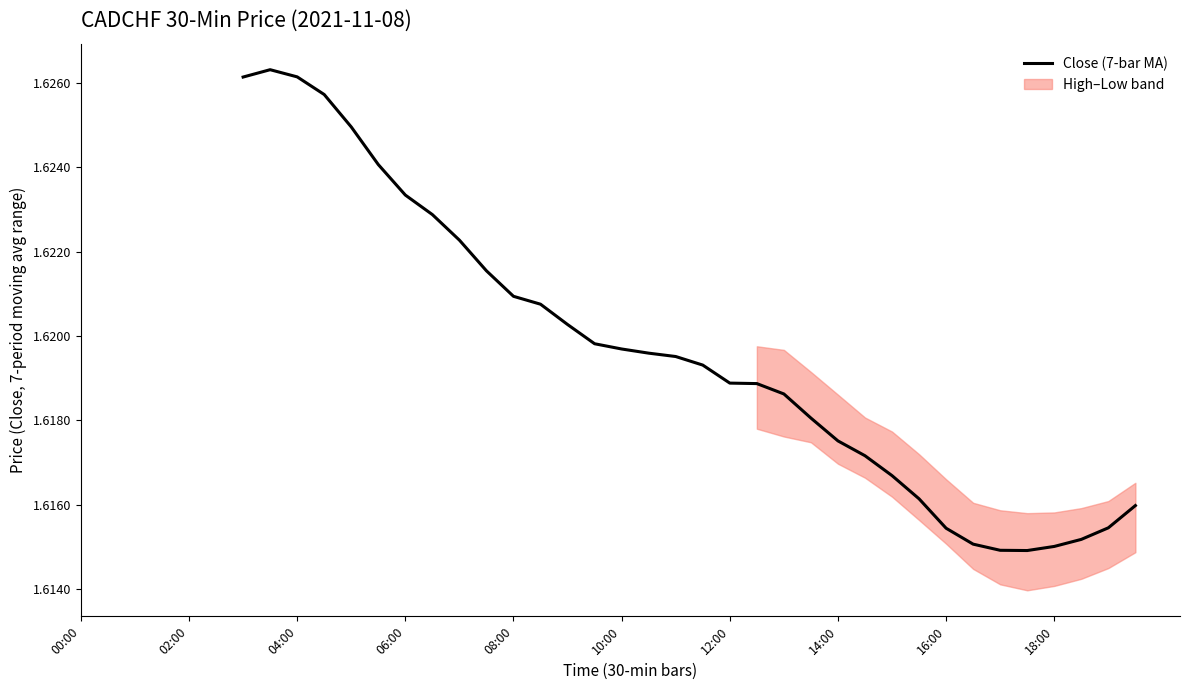

How many lines are shown in the chart?

1